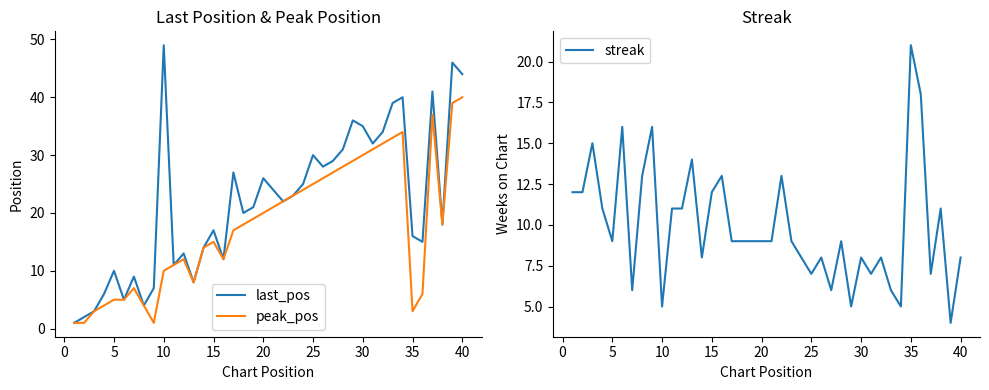

Does the chart display data point markers on the line(s)?

No